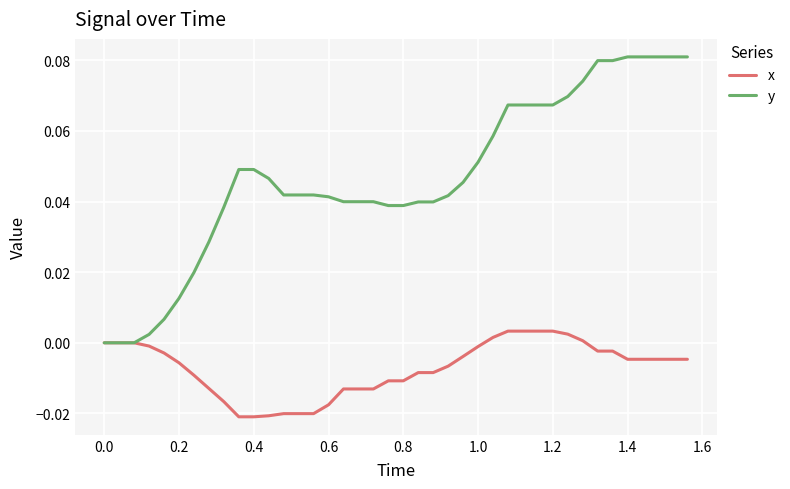

List the series in order of their overall mean, lowest first.

x, y